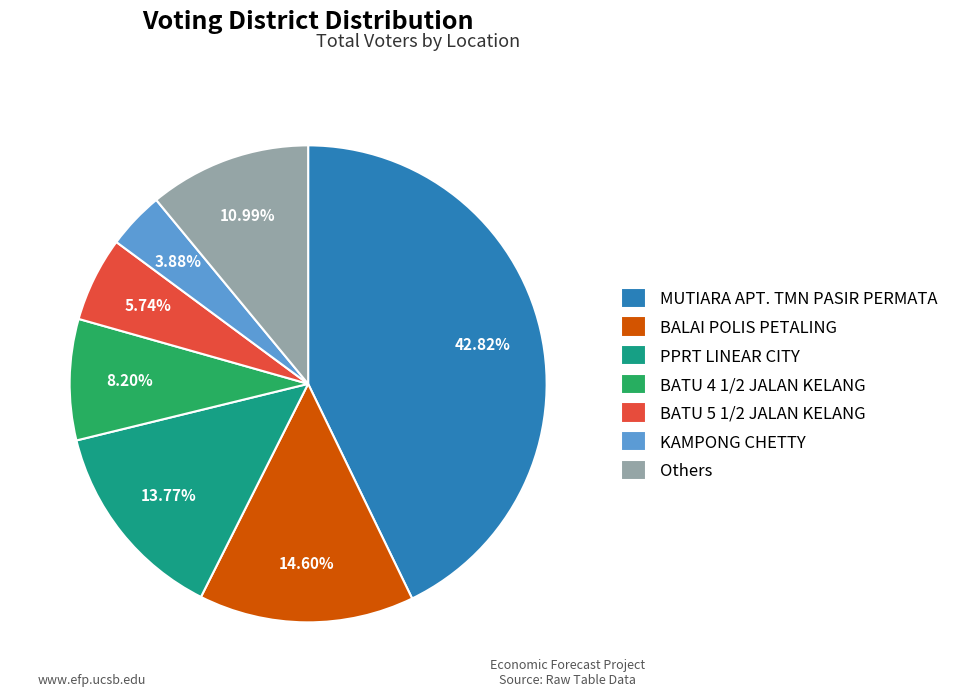

Which category has the smallest portion of the pie?

KAMPONG CHETTY